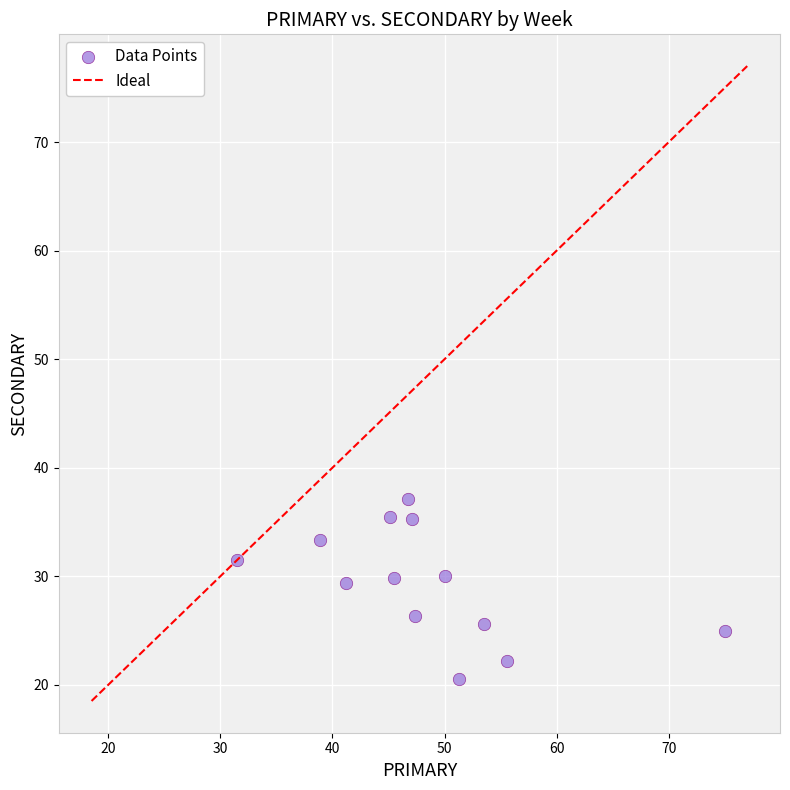

What is the range of X values (max minus min)?

43.5